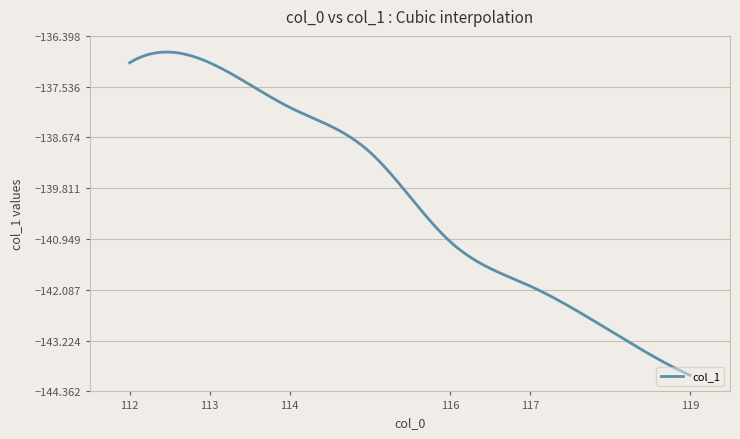

What is the minimum value shown in the chart?

-144.0